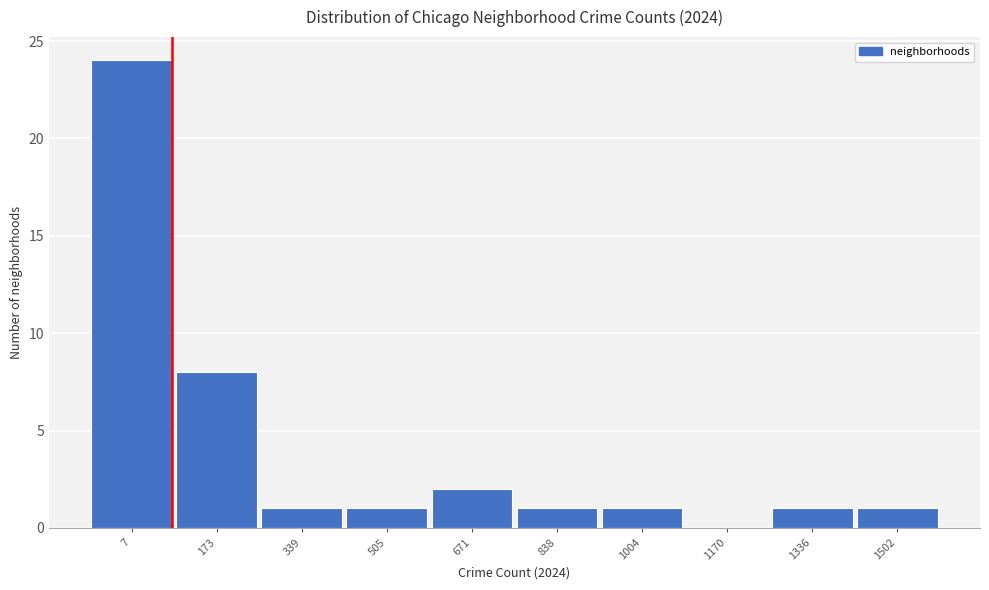

Reading left to right, extract all data points from this chart.

7=24	173=8	339=1	505=1	671=2	838=1	1004=1	1170=0	1336=1	1502=1